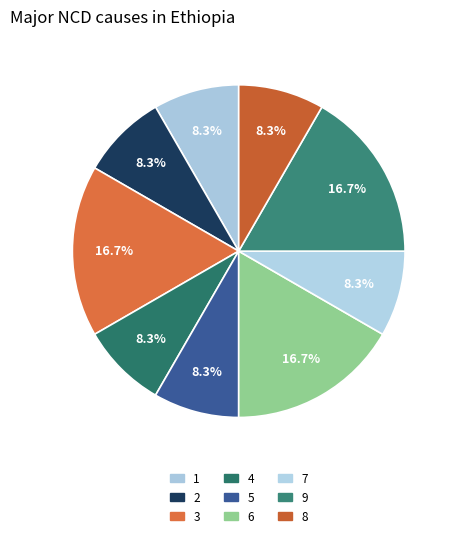

To the nearest percent, what is the difference between the largest and smallest slice percentages?

8%